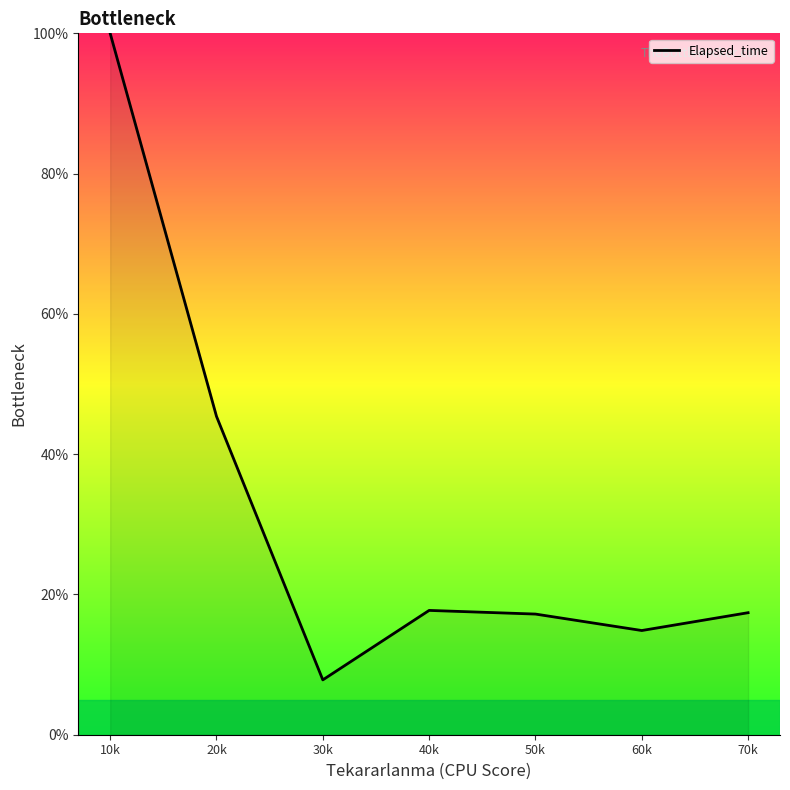

What is the change in value from 40k to 60k?

-2.9